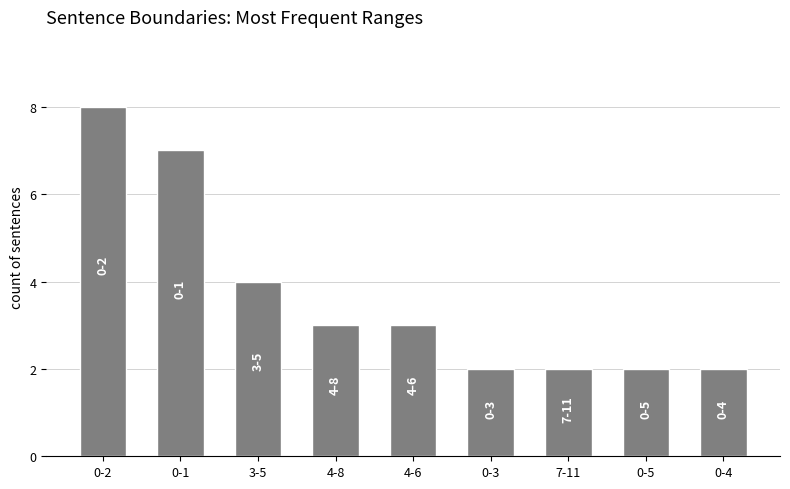

What is the value of the 3rd bar from the left?

4